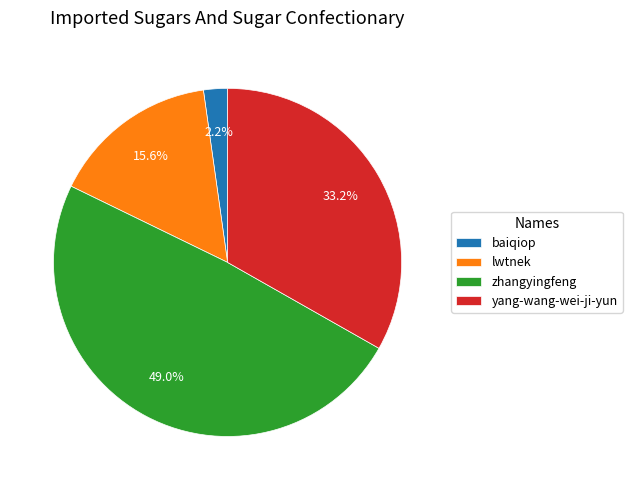

What percentage is NOT represented by yang-wang-wei-ji-yun?

66.8%